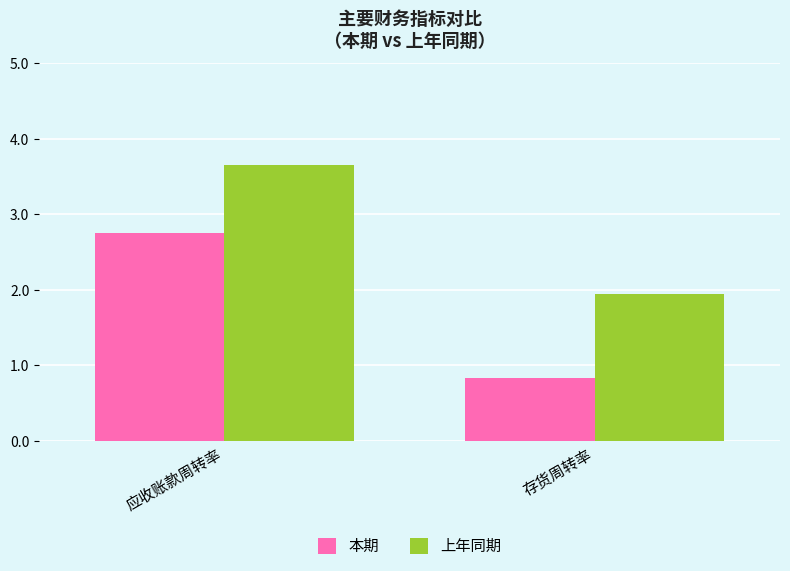

How many bars are there in total?

4